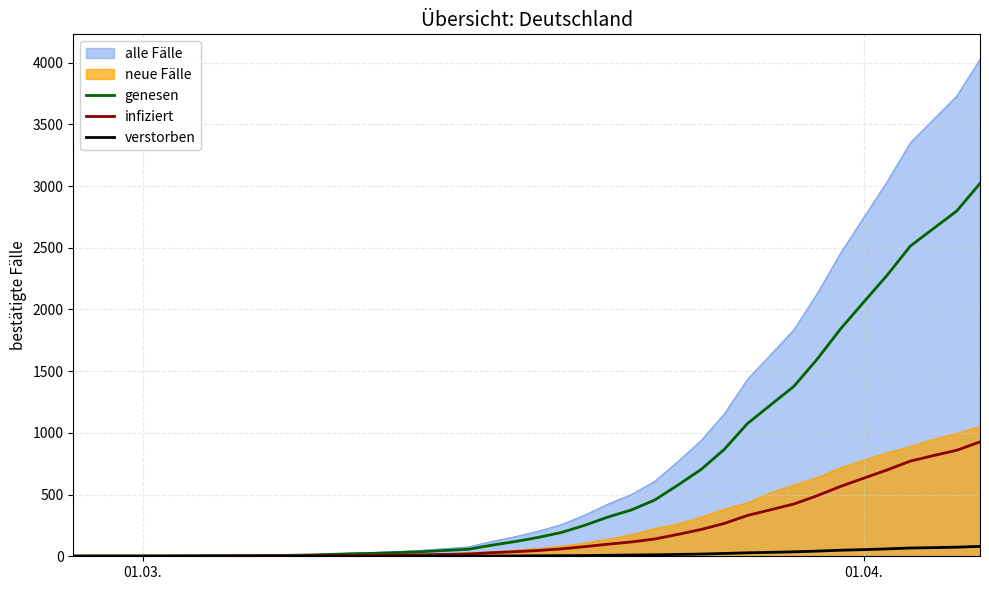

Does the chart display data point markers on the line(s)?

No